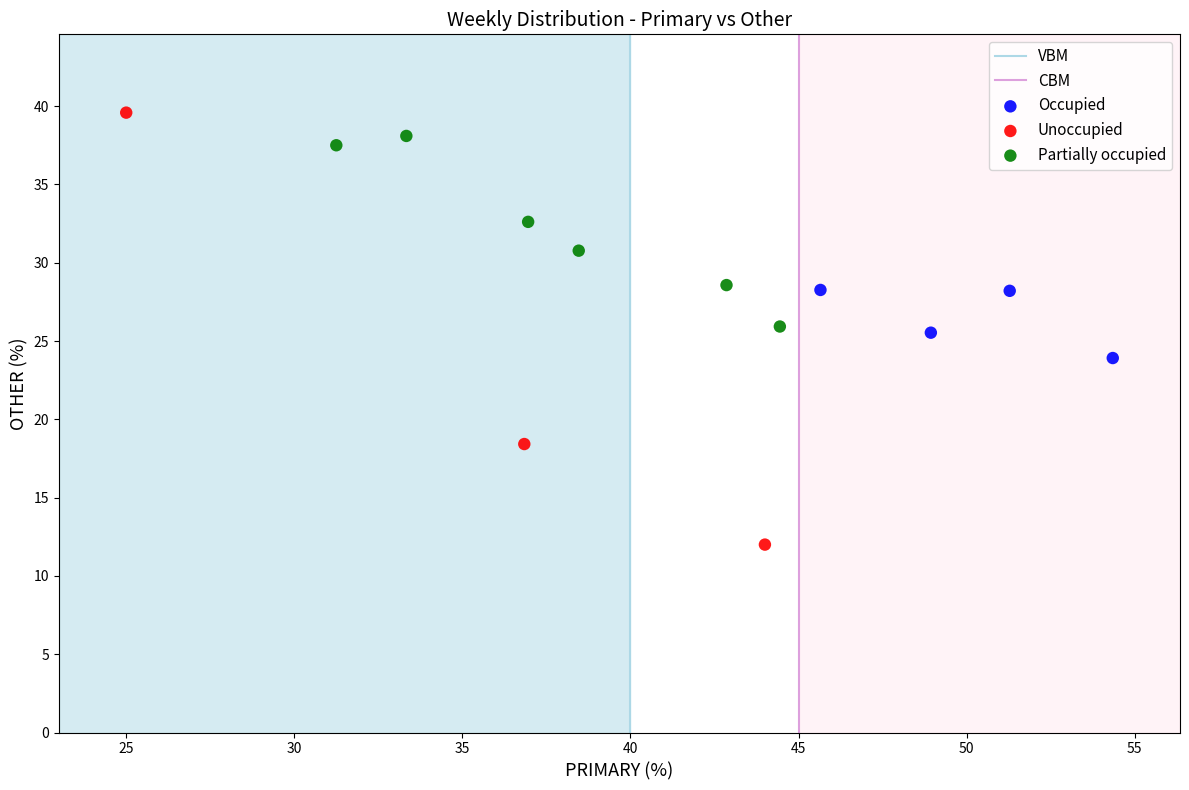

Which series has the widest spread of Y values?

Unoccupied